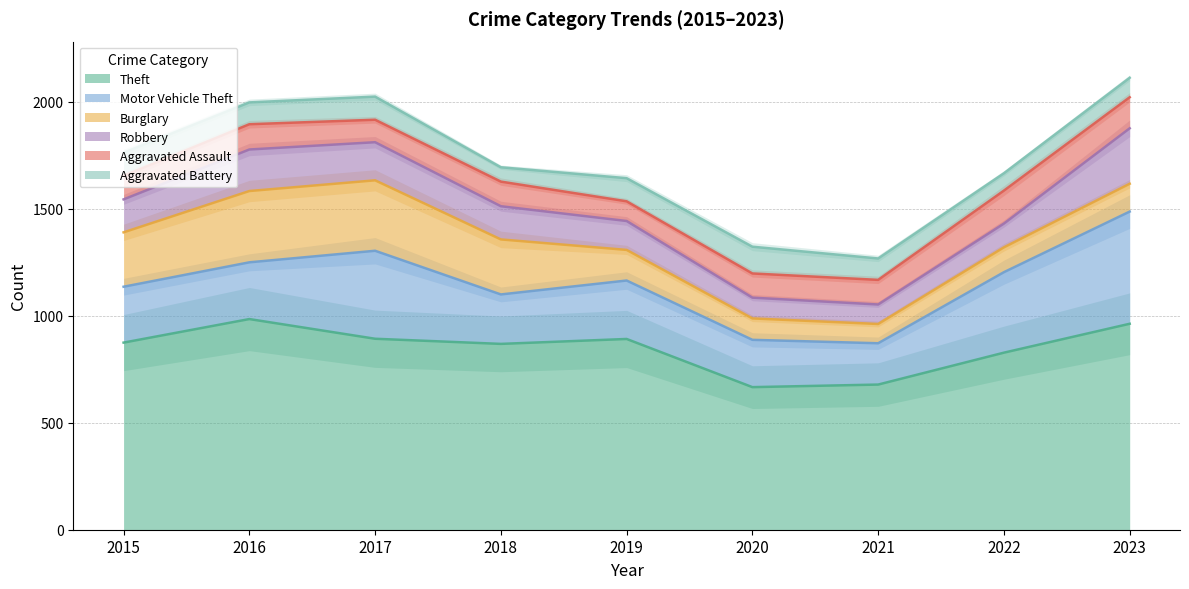

At which category does Aggravated Assault reach its first local valley?

2017